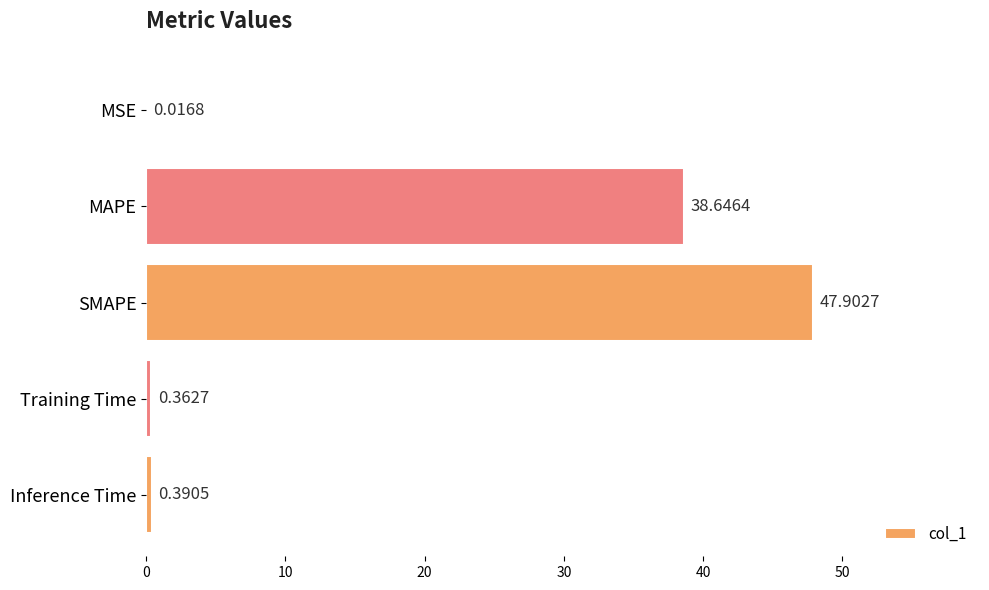

What is the change in value from MSE to Inference Time?

+0.4